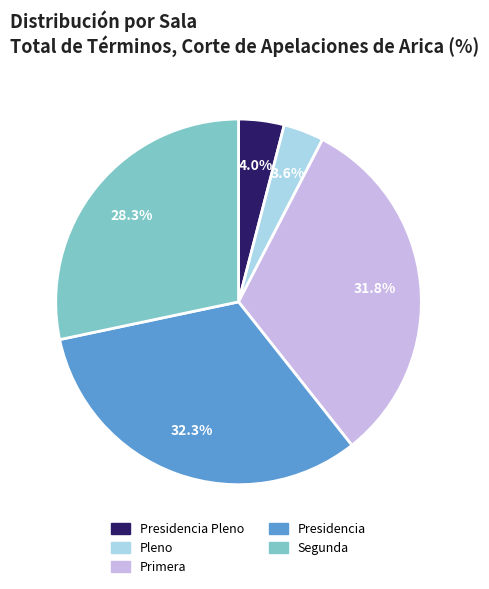

Is there a majority slice in this chart?

No